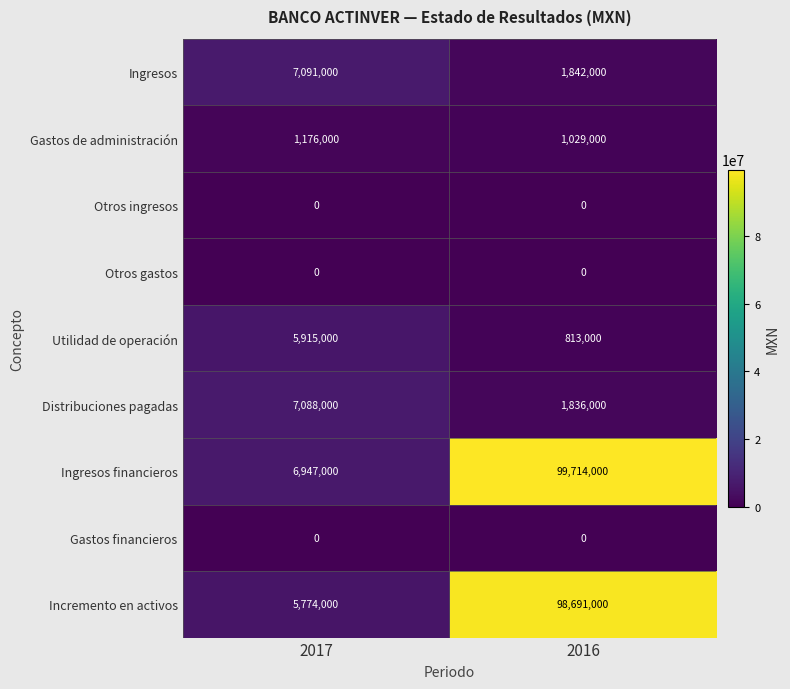

What is the average value of the Gastos de administración series?

1102500